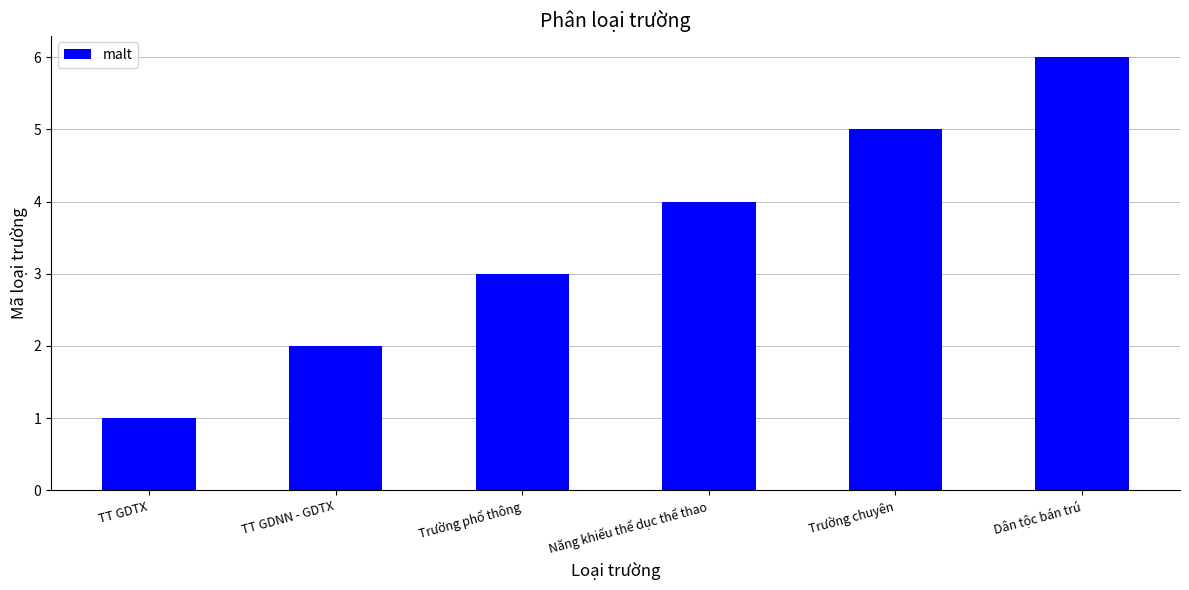

Reading left to right, extract all data points from this chart.

1	2	3	4	5	6